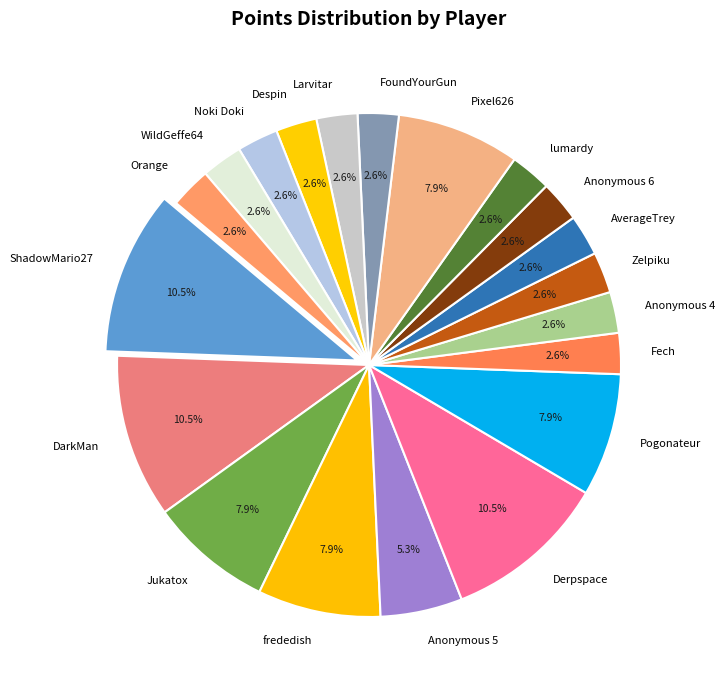

What portion of the pie excludes frededish?

92.1%